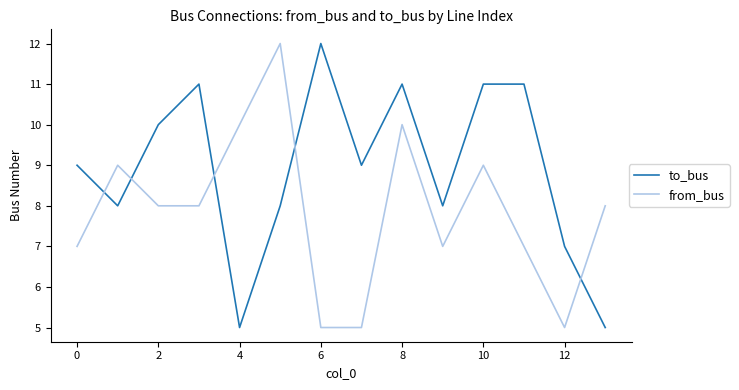

How many intersections are there between to_bus and from_bus?

5